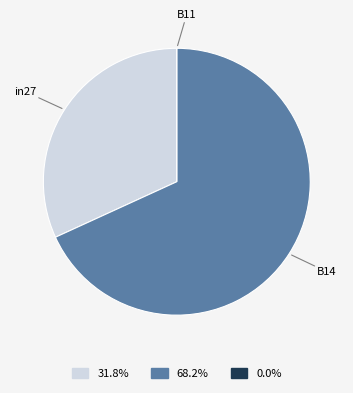

What is the largest slice in the pie chart?

B14